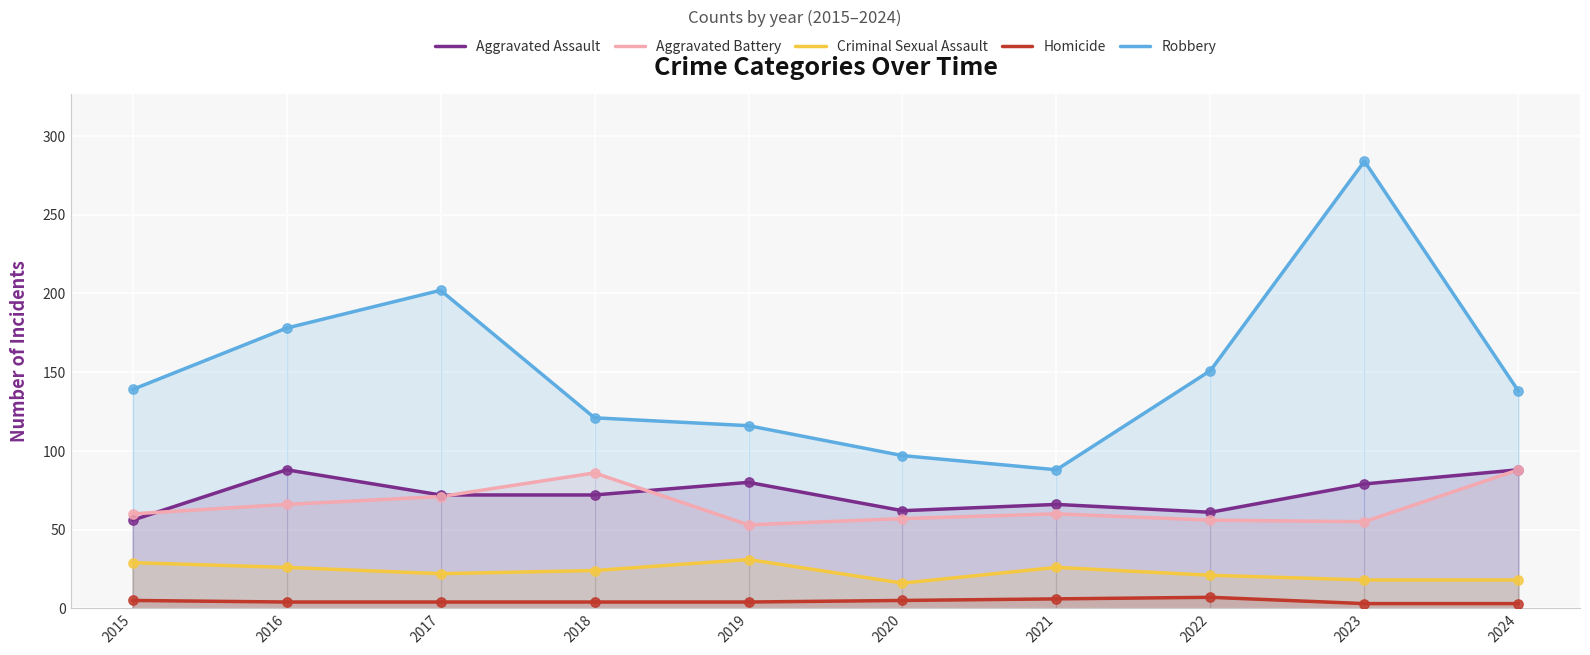

At how many categories does at least one series exceed 272?

1